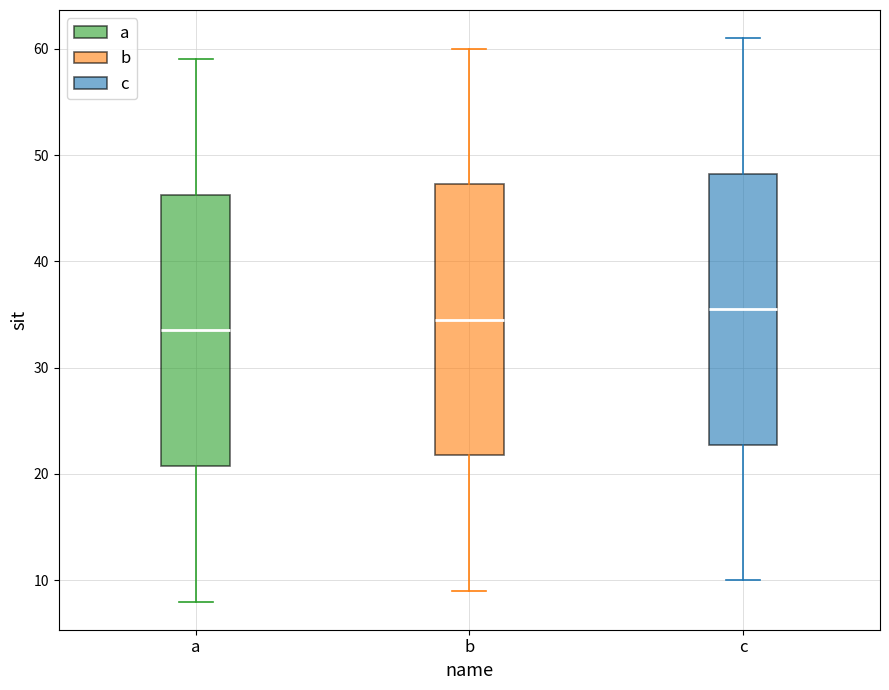

Reading left to right, read every box against the y-axis: the position of its median line, the range the box covers, and the ends of its whiskers. The values are not printed on the chart, so give them approximately, as read against the axis.

a: median 34, box 21 to 46, whiskers 8 to 59
b: median 35, box 22 to 47, whiskers 9 to 60
c: median 36, box 23 to 48, whiskers 10 to 61